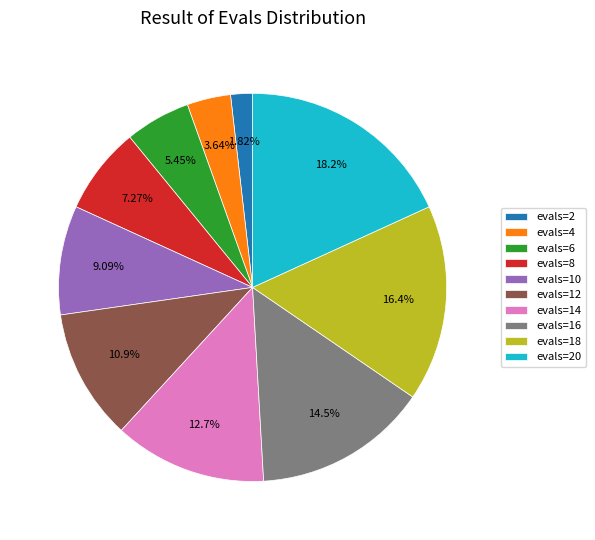

Approximately how many times larger is the value at evals=4 compared to evals=6?

0.7